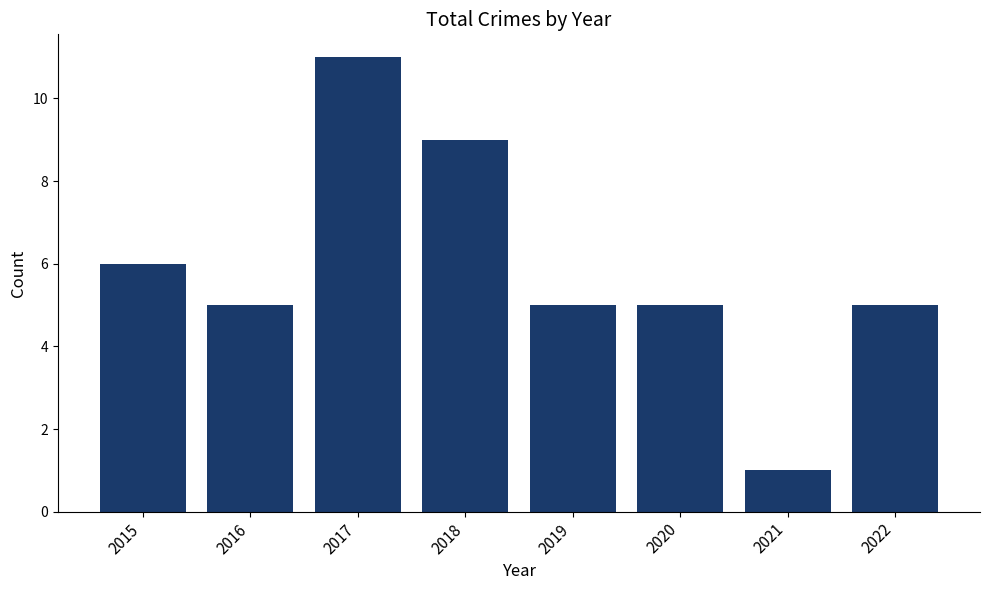

Are the bars grouped side by side (vs. stacked)?

No